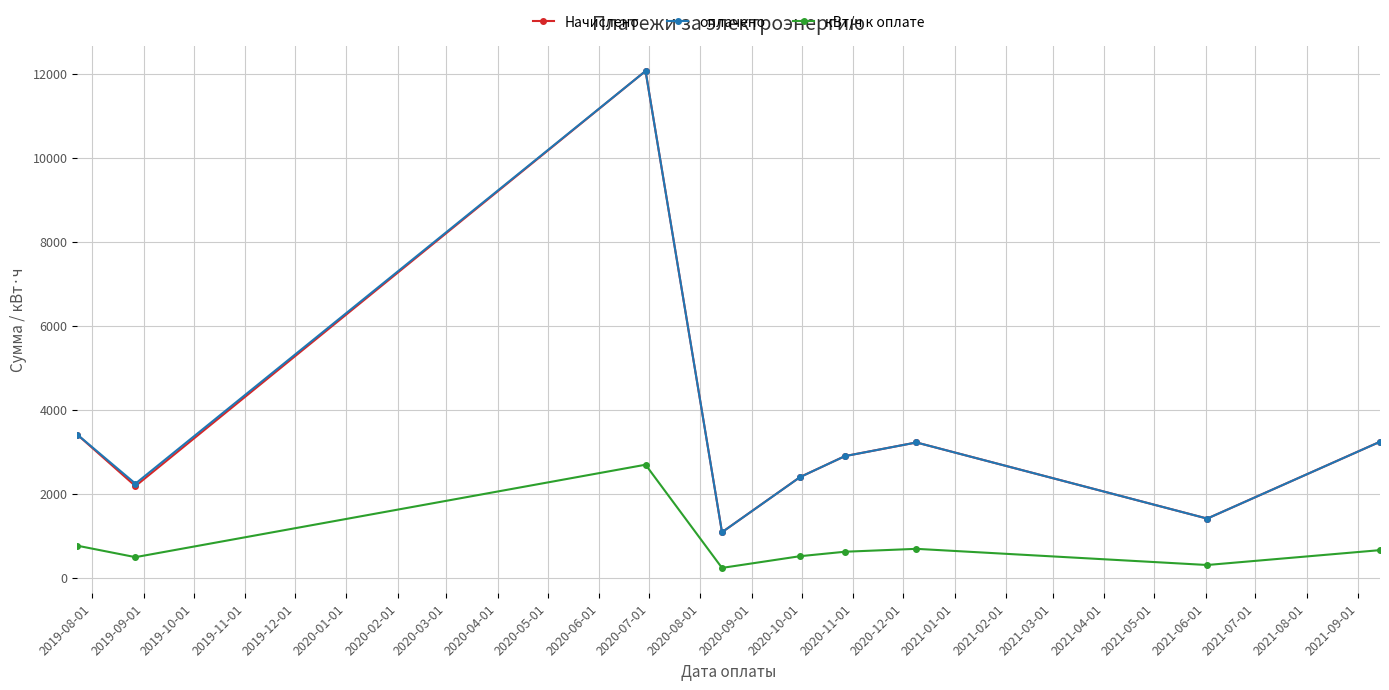

What is the greatest value displayed?

12064.6